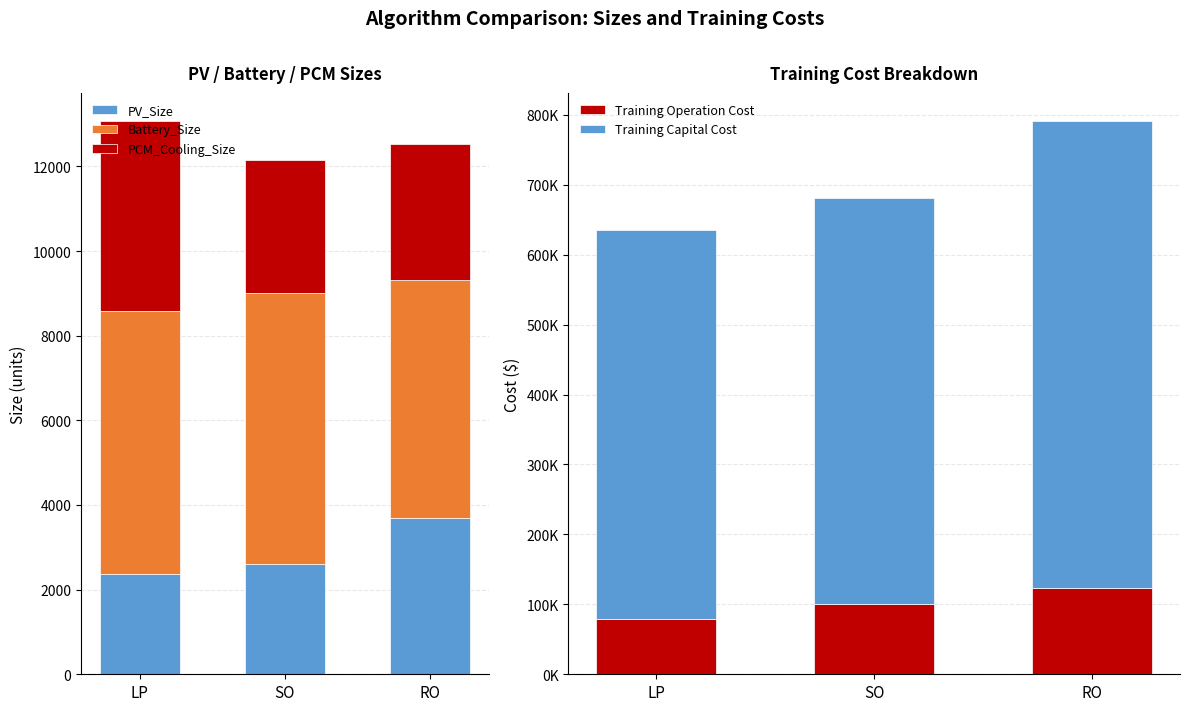

At which category is the sum across all series the highest?

RO